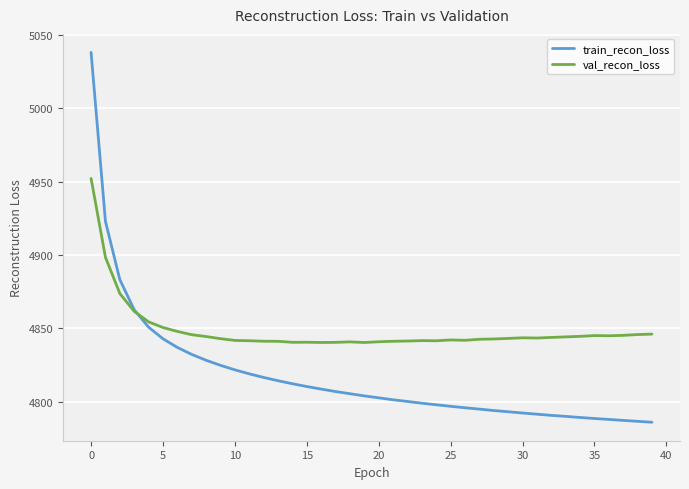

How many series are shown in this chart?

2